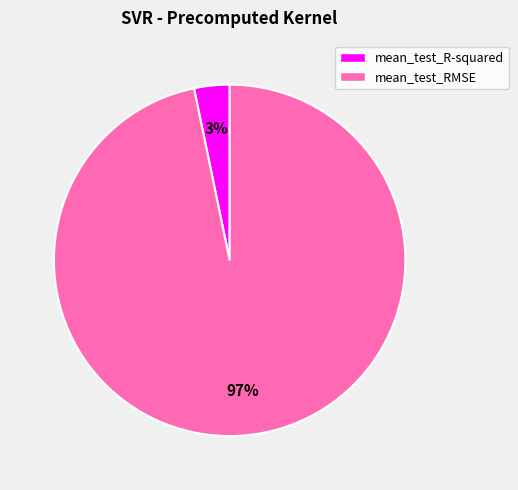

The mean_test_RMSE slice represents 97% of the pie. True or false?

True